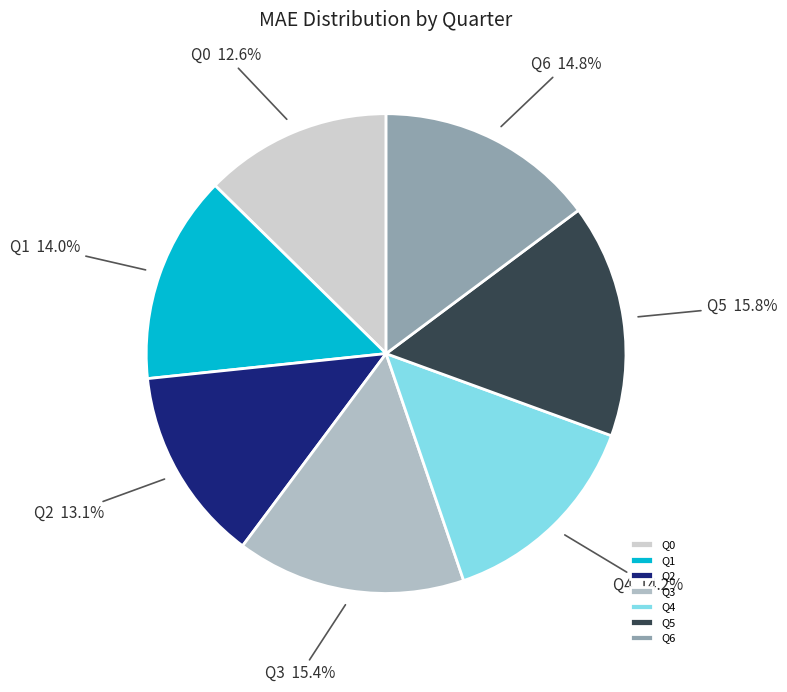

Is there any slice that represents more than half of the pie?

No